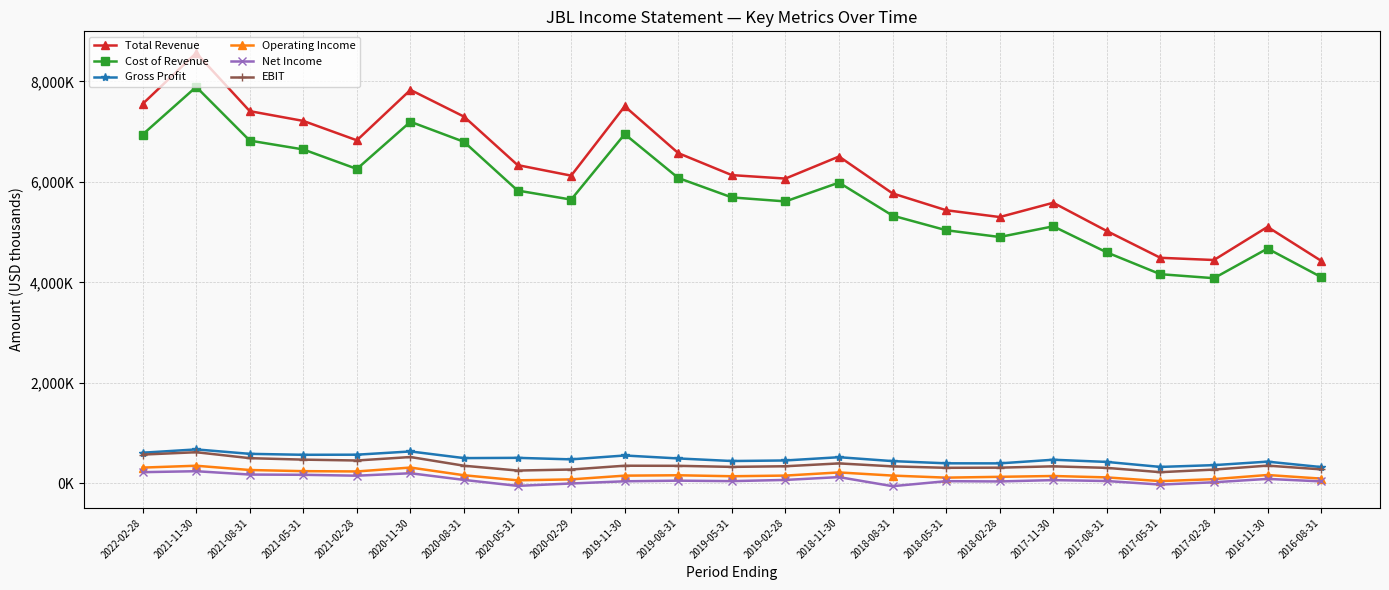

What is the label of the 11th point from the right?

2019-02-28